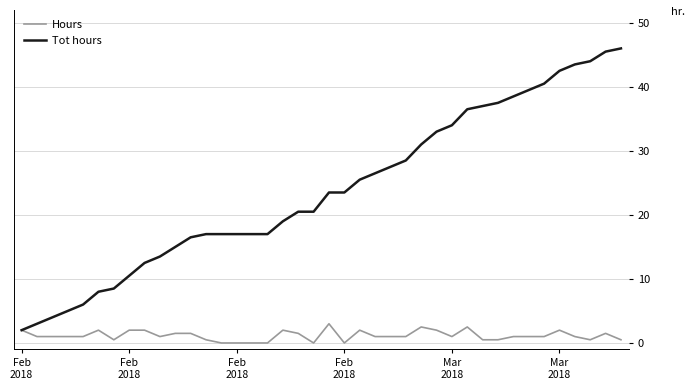

What is the maximum value for Tot hours?

46.0